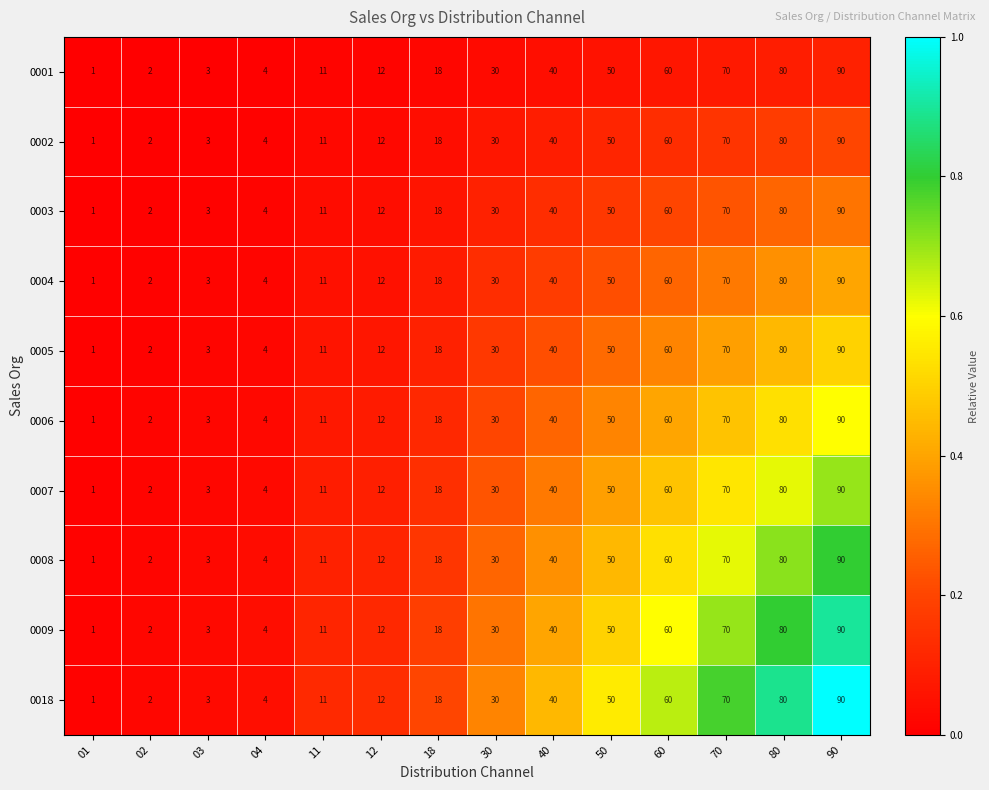

What is the difference between the 0018 values at 18 and 04?

14